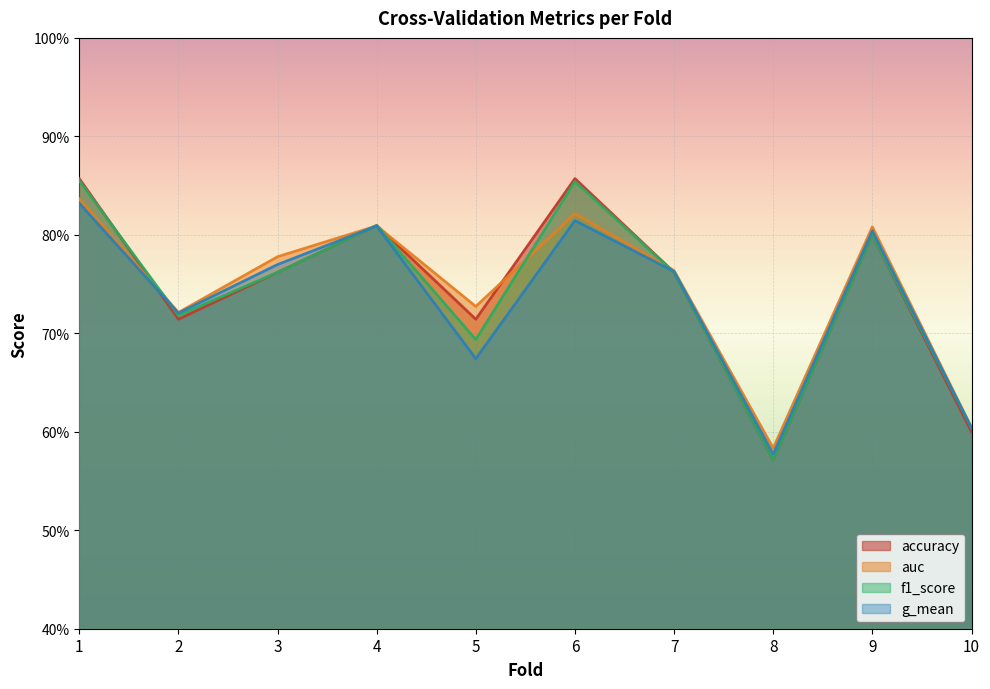

Which series has the largest range (max minus min)?

accuracy